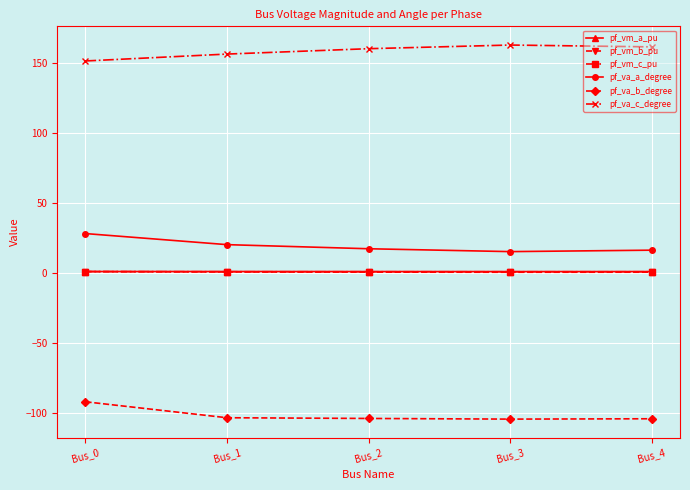

True or false: pf_va_c_degree has more than 2 interior local peaks.

False